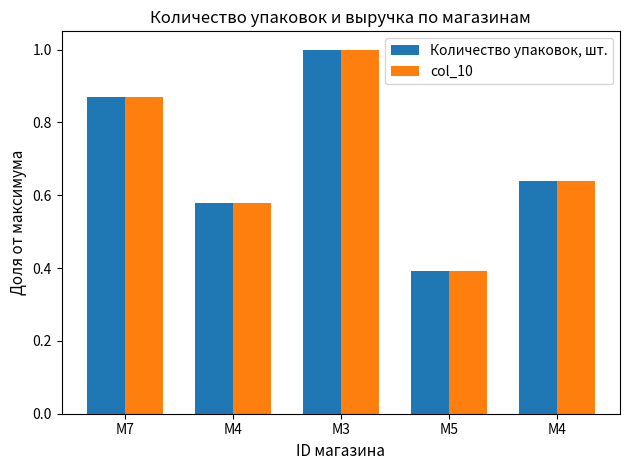

How many groups of bars are there?

5